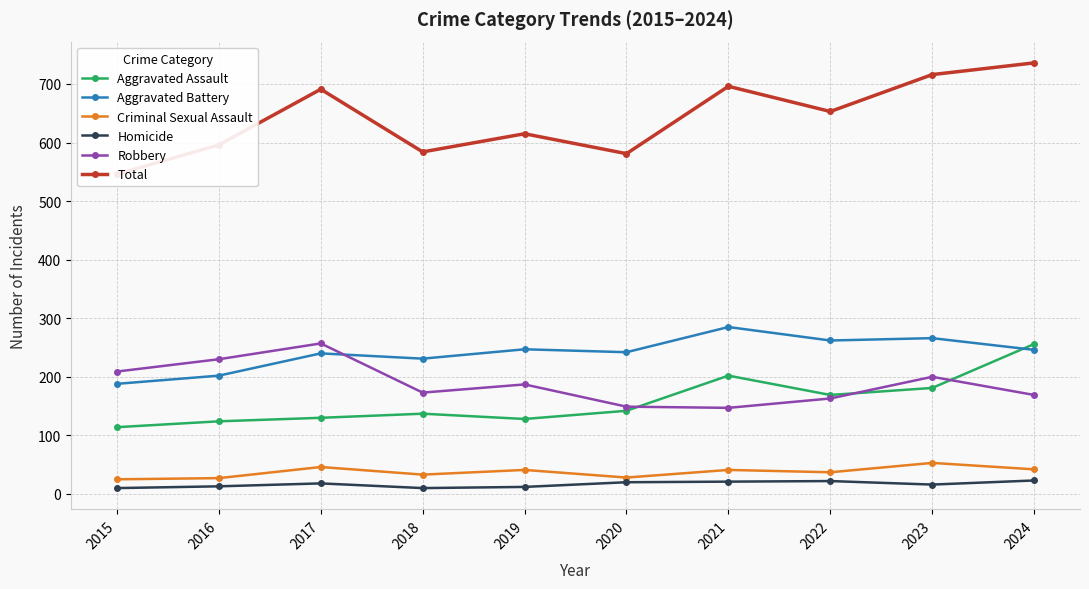

Is this an area chart (filled region under the line)?

No